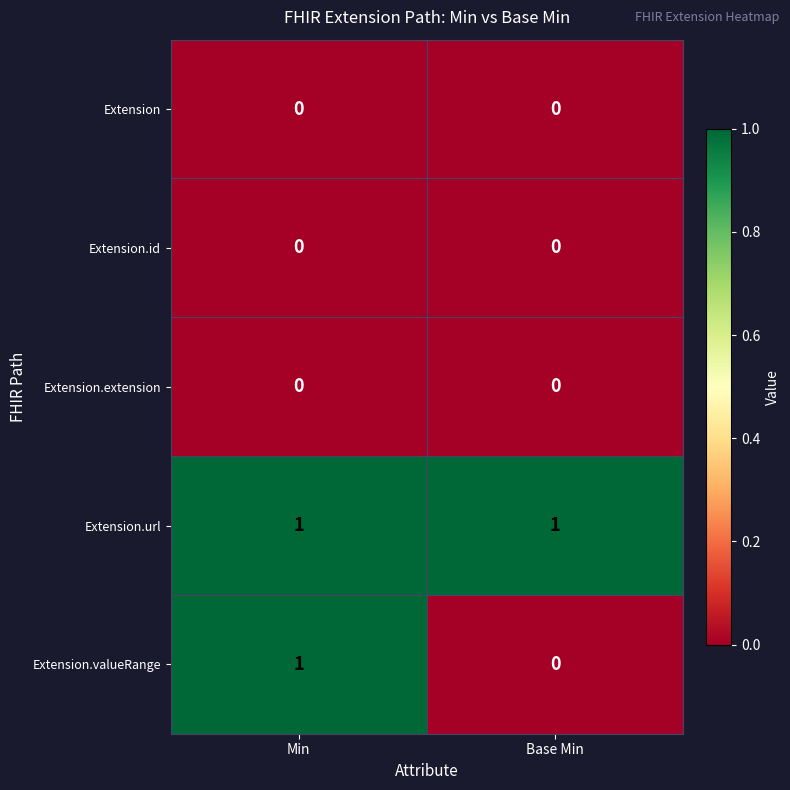

Which series has the largest total across all categories?

Extension.url